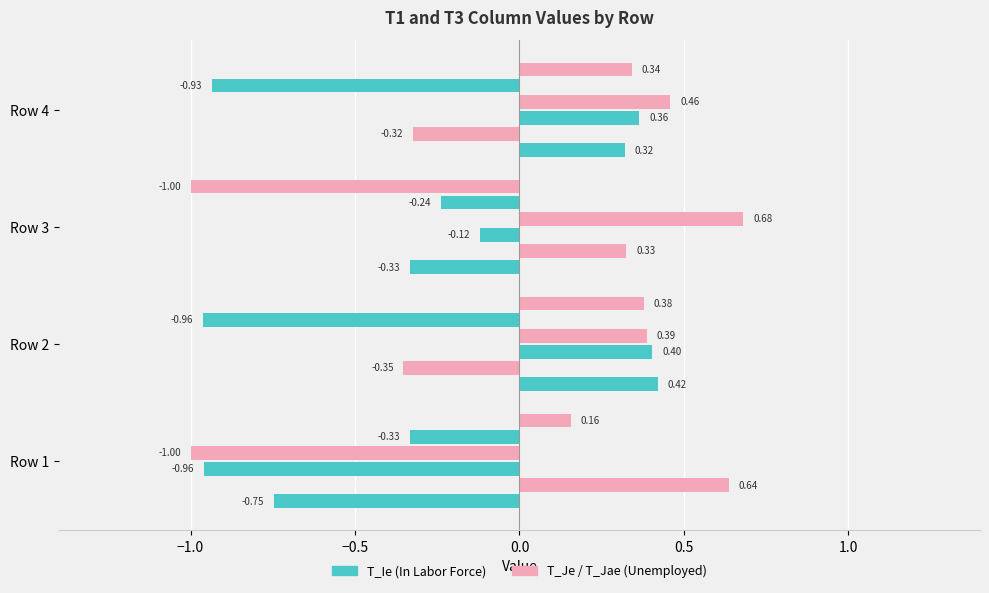

How many series are shown in this chart?

6